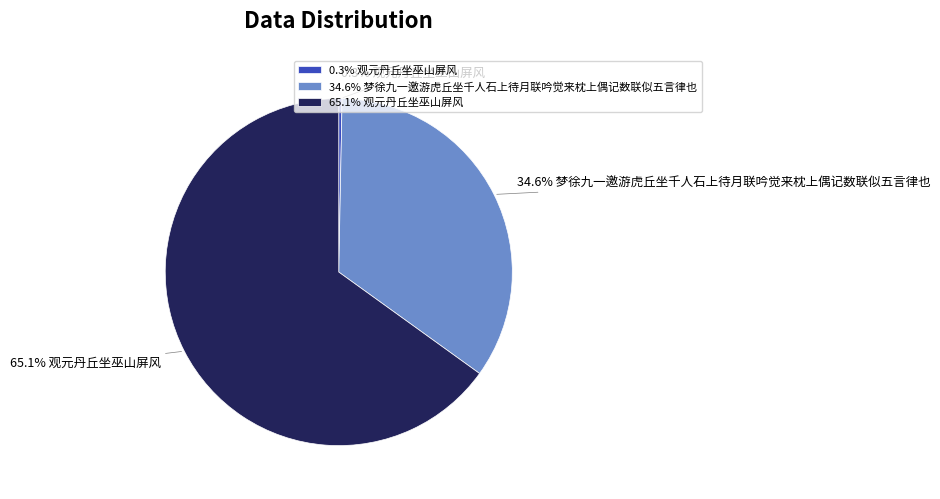

Approximately how many times larger is the value at 65.1% 观元丹丘坐巫山屏风 compared to 34.6% 梦徐九一邀游虎丘坐千人石上待月联吟觉来枕上偶记数联似五言律也?

1.9